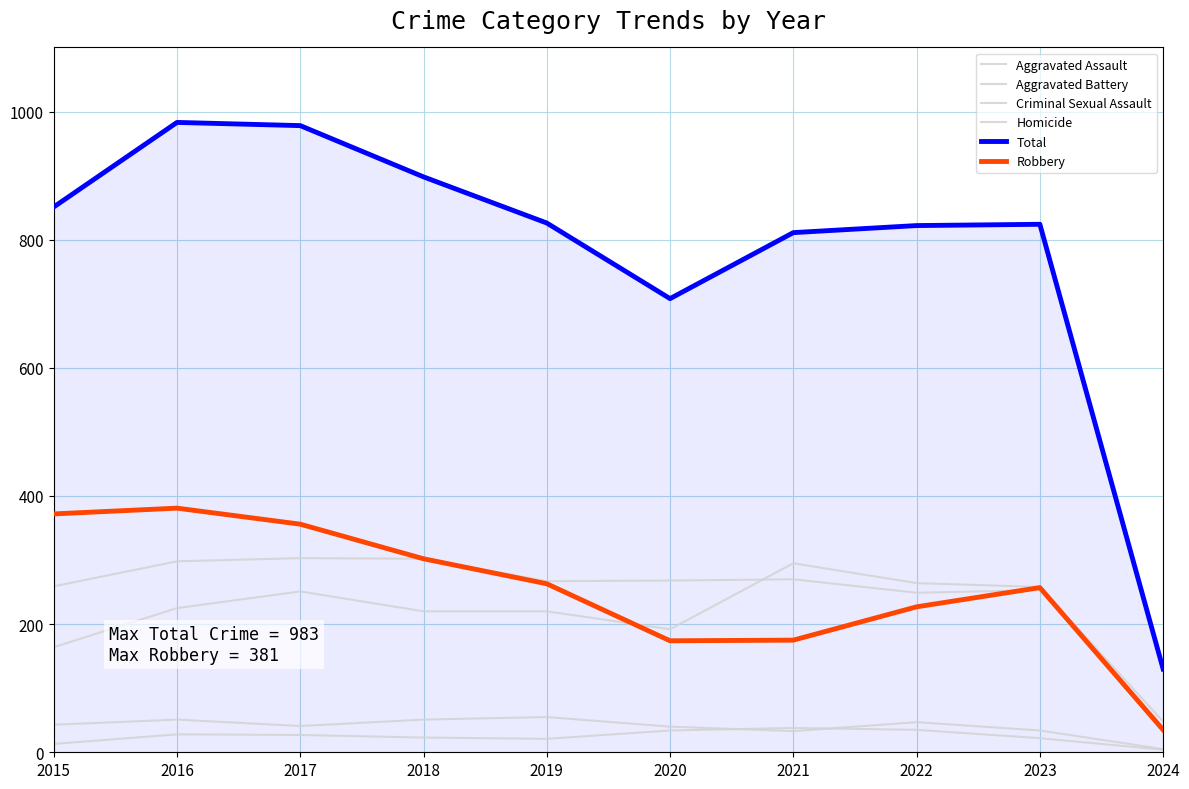

What is the value of the Aggravated Assault point at the 5th from the left?

220